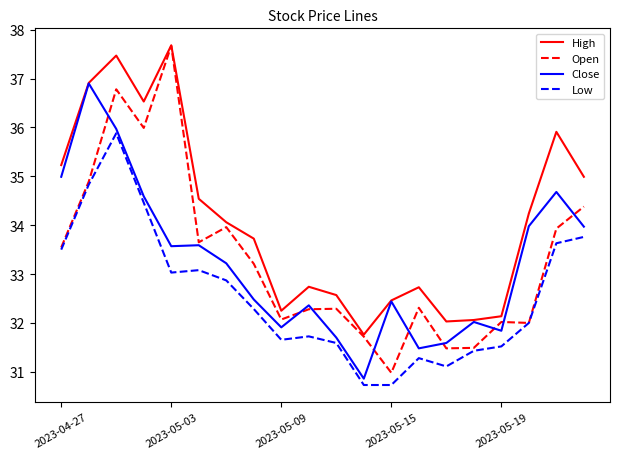

Which series has the largest total across all categories?

High